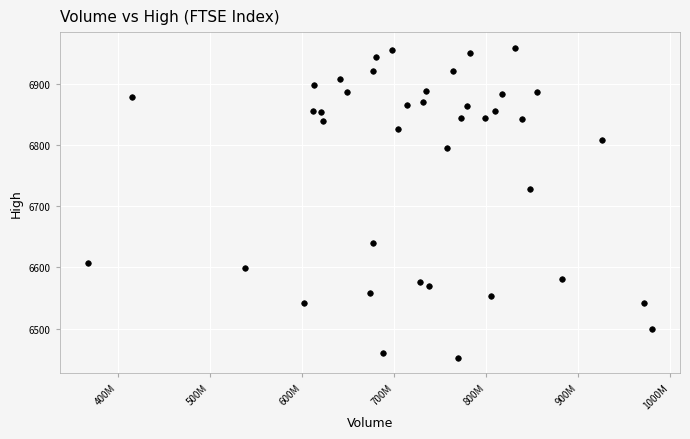

What is the range of X values (max minus min)?

612487400.0